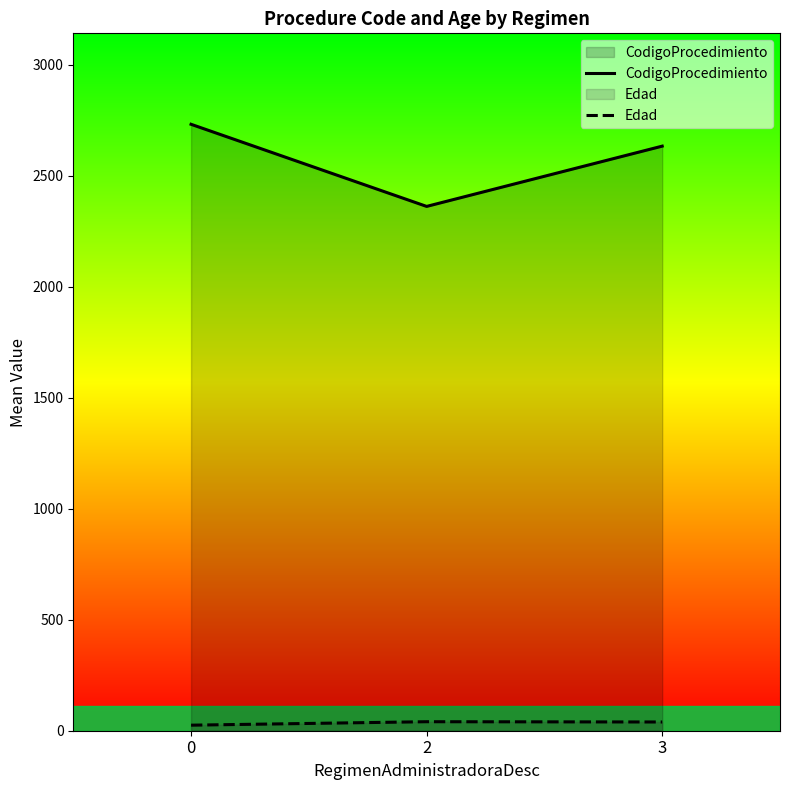

What is the average value of the CodigoProcedimiento series?

2576.1